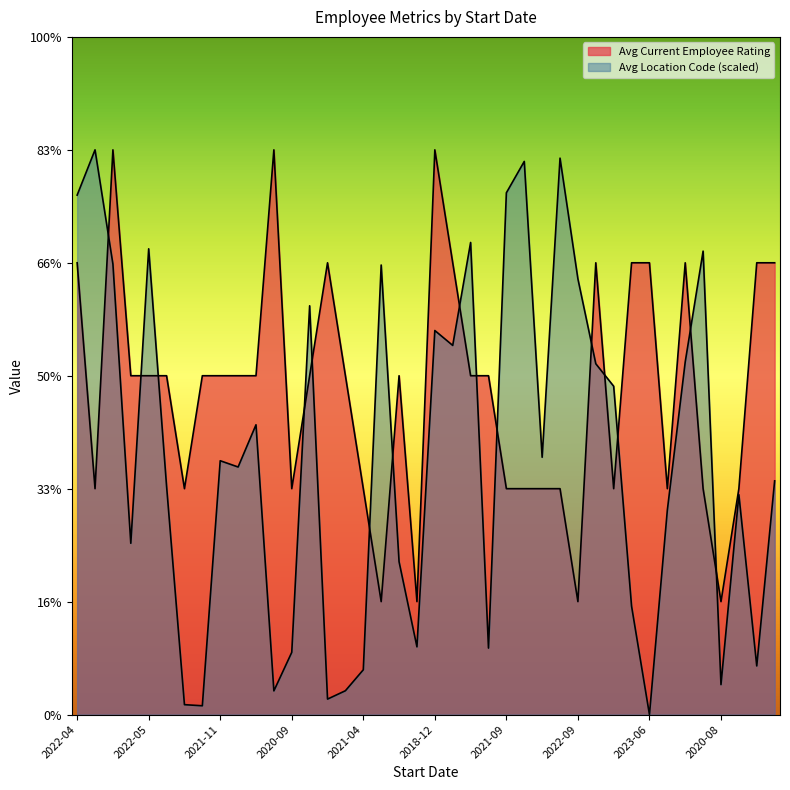

What is the sum of all Avg Current Employee Rating values?

115.0